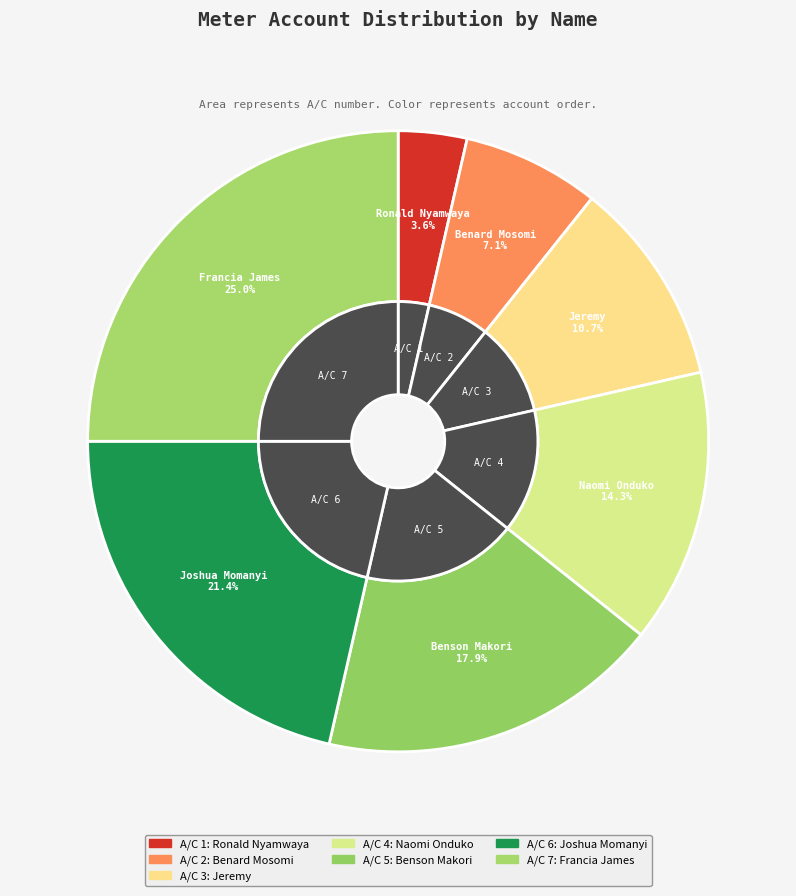

How many slices are in this pie chart?

7